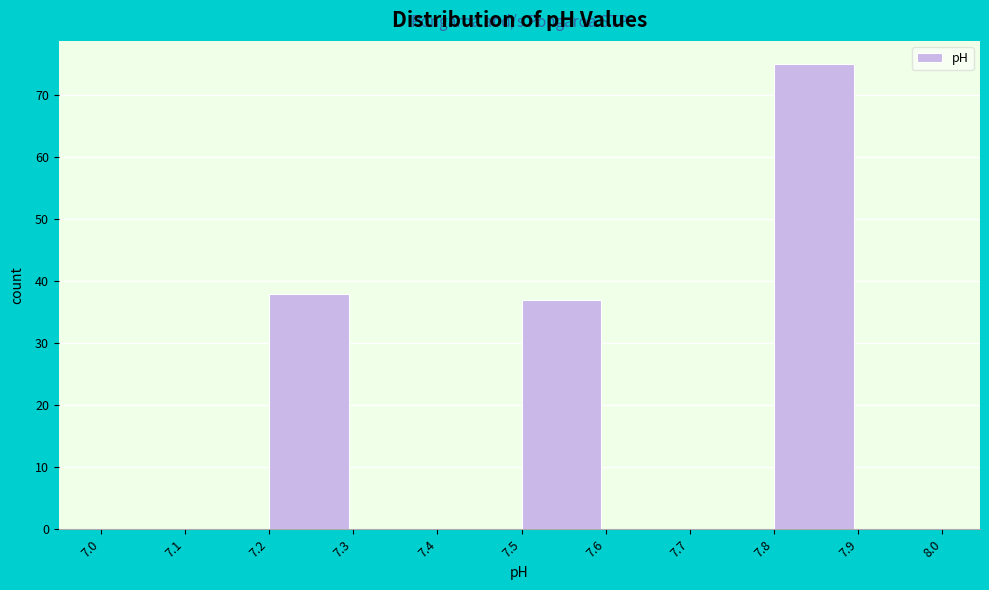

Reading left to right, list every bar in this chart as the range it spans on the x-axis followed by its height. The values are not printed on the chart, so give them approximately, as read against the axis.

7.0 to 7.1: 0
7.1 to 7.2: 0
7.2 to 7.3: 38
7.3 to 7.4: 0
7.4 to 7.5: 0
7.5 to 7.6: 37
7.6 to 7.7: 0
7.7 to 7.8: 0
7.8 to 7.9: 75
7.9 to 8.0: 0